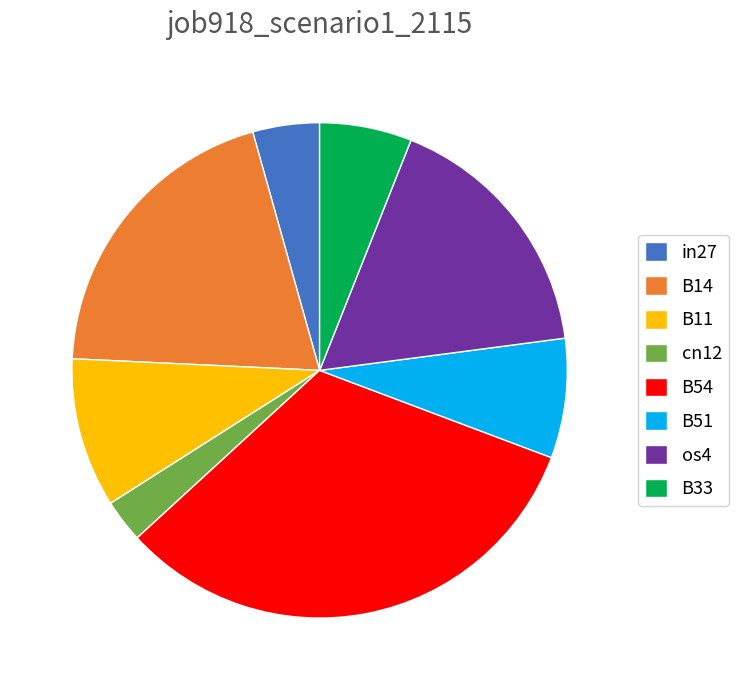

Which slice is the smallest?

cn12